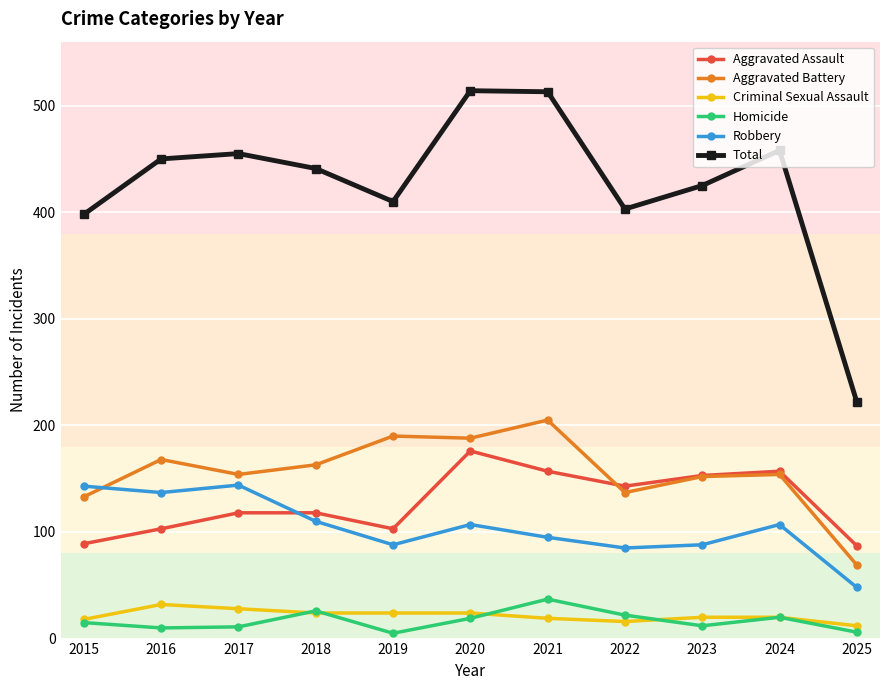

True or false: Homicide and Aggravated Battery cross at least once.

False